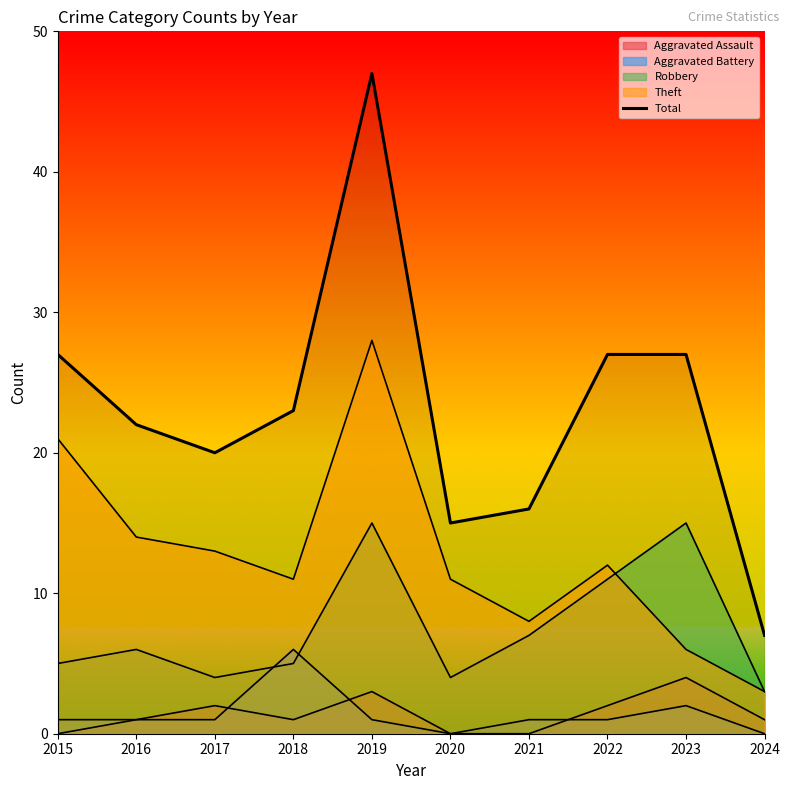

Reading right to left, what are all the values shown in this chart?

7	27	27	16	15	47	23	20	22	27